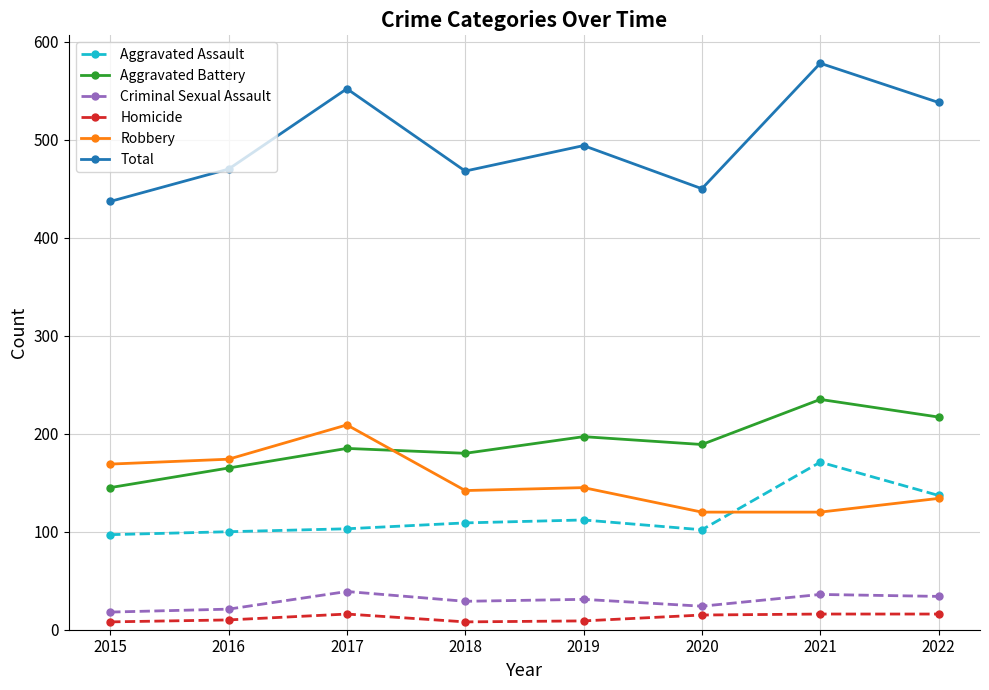

True or false: Robbery and Criminal Sexual Assault intersect in this chart.

False